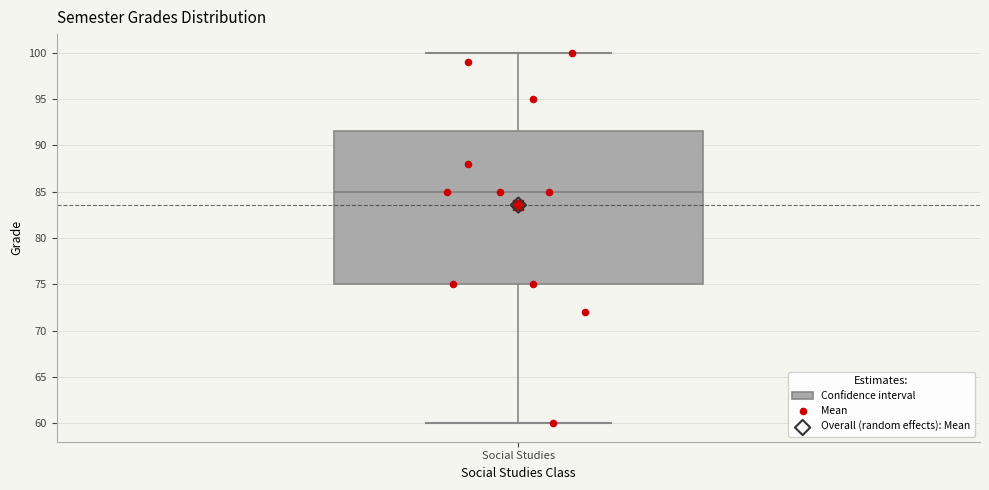

Where is the upper edge of the box for Social Studies on the y-axis? The values are not printed on the chart, so give them approximately, as read against the axis.

91.5